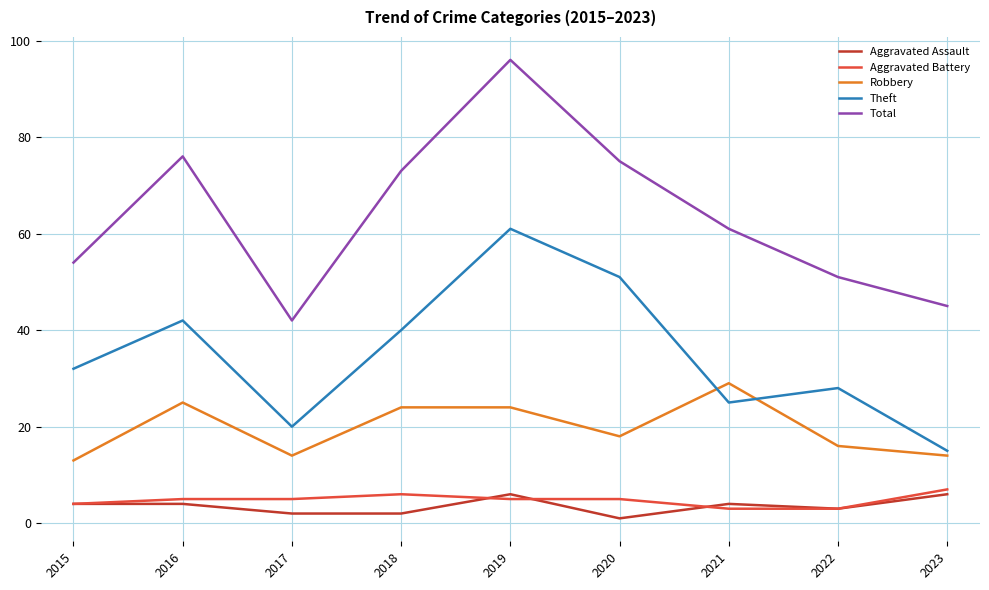

Between 2019 and 2023, which series saw the biggest shift?

Total